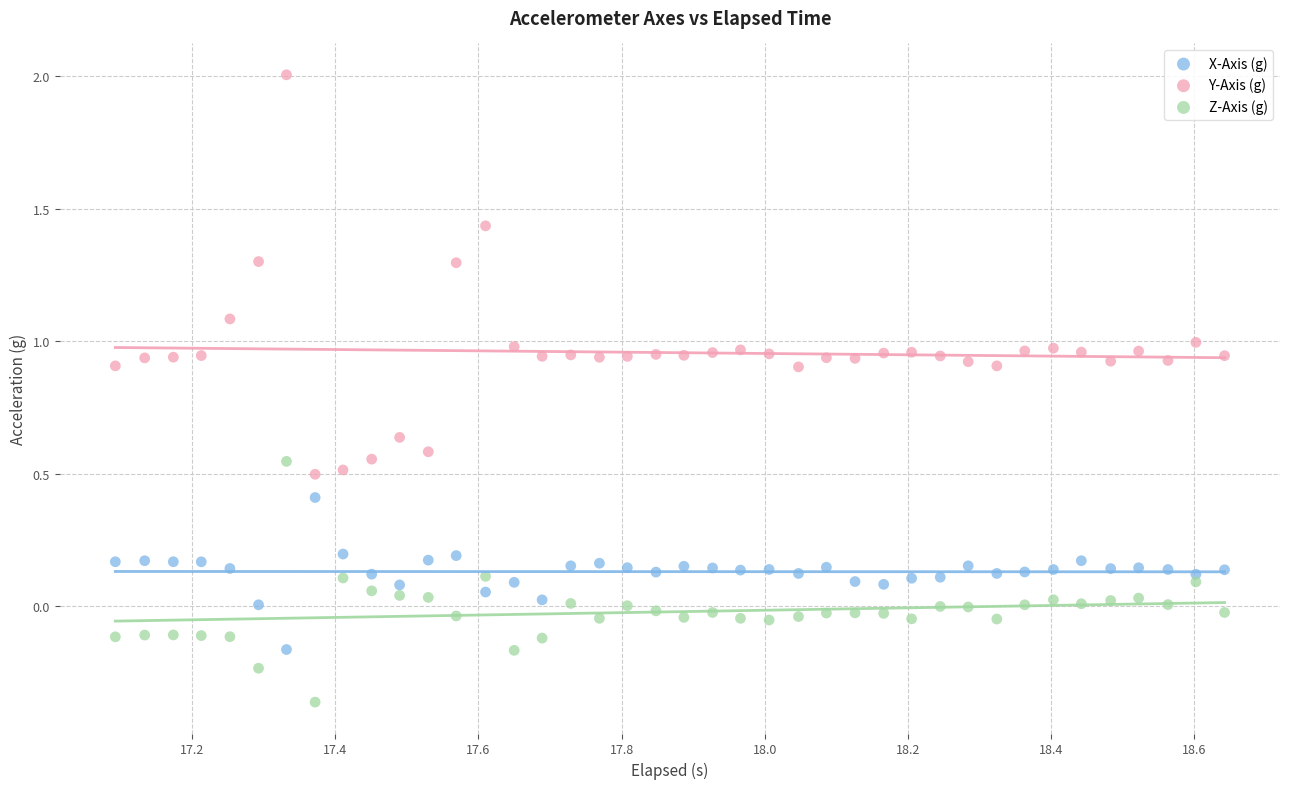

Which series contains the lowest Y value?

Z-Axis (g)